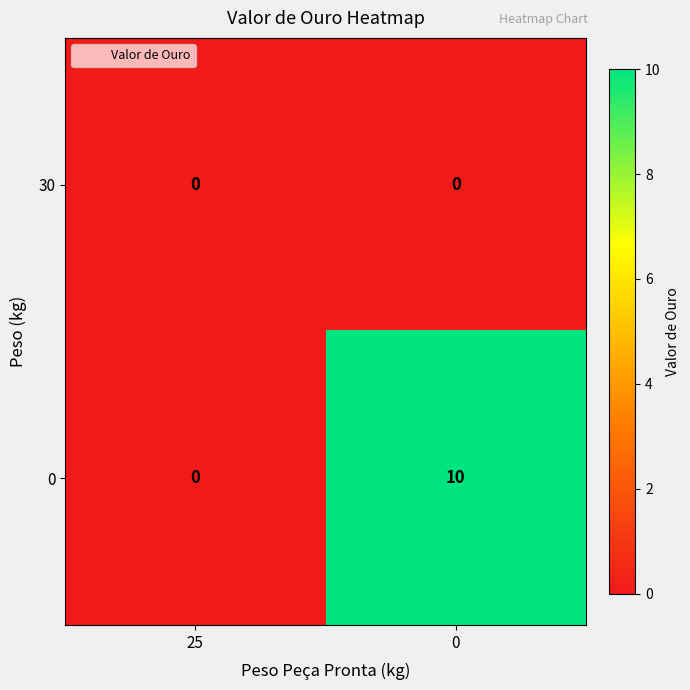

What is the difference between the highest and lowest values at 0?

10